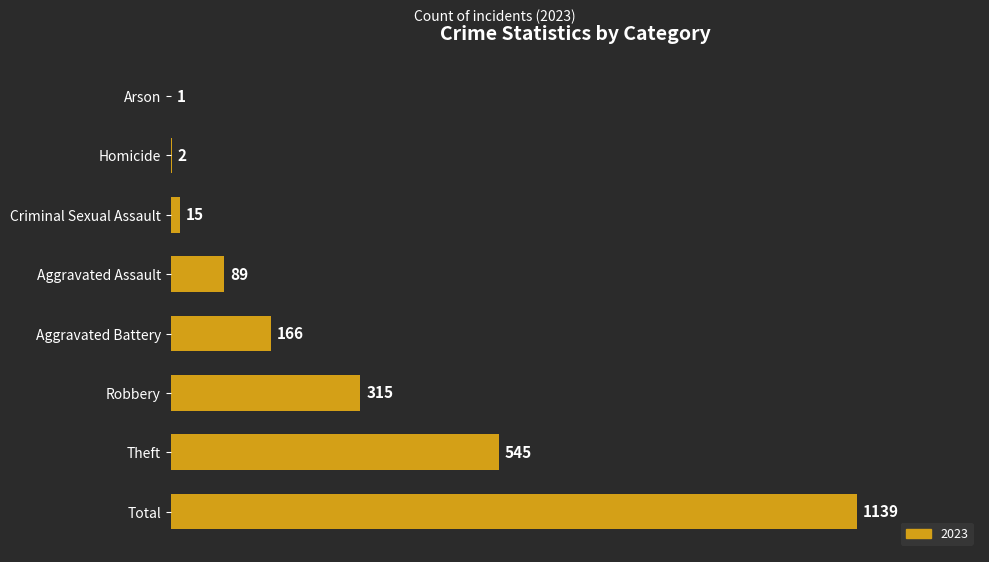

Is it true that the value at Aggravated Battery is 73?

False